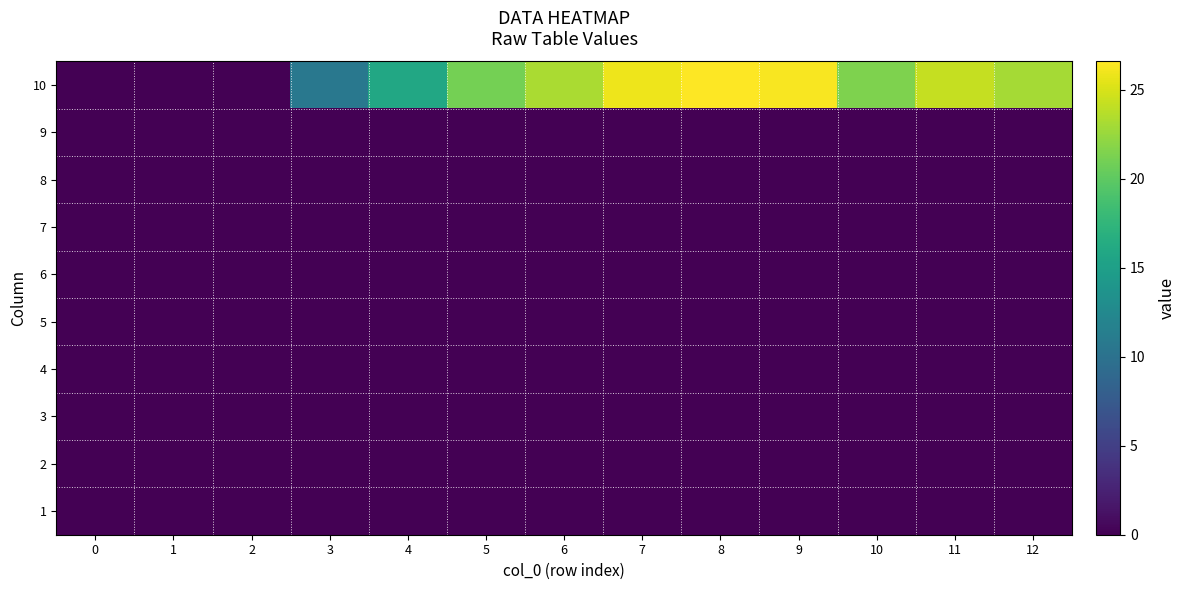

Reading right to left, extract all data points from this chart.

1: 12=0.0	11=0.0	10=0.0	9=0.0	8=0.0	7=0.0	6=0.0	5=0.0	4=0.0	3=0.0	2=0.0	1=0.0	0=0.0
2: 12=0.0	11=0.0	10=0.0	9=0.0	8=0.0	7=0.0	6=0.0	5=0.0	4=0.0	3=0.0	2=0.0	1=0.0	0=0.0
3: 12=0.0	11=0.0	10=0.0	9=0.0	8=0.0	7=0.0	6=0.0	5=0.0	4=0.0	3=0.0	2=0.0	1=0.0	0=0.0
4: 12=0.0	11=0.0	10=0.0	9=0.0	8=0.0	7=0.0	6=0.0	5=0.0	4=0.0	3=0.0	2=0.0	1=0.0	0=0.0
5: 12=0.0	11=0.0	10=0.0	9=0.0	8=0.0	7=0.0	6=0.0	5=0.0	4=0.0	3=0.0	2=0.0	1=0.0	0=0.0
6: 12=0.0	11=0.0	10=0.0	9=0.0	8=0.0	7=0.0	6=0.0	5=0.0	4=0.0	3=0.0	2=0.0	1=0.0	0=0.0
7: 12=0.0	11=0.0	10=0.0	9=0.0	8=0.0	7=0.0	6=0.0	5=0.0	4=0.0	3=0.0	2=0.0	1=0.0	0=0.0
8: 12=0.0	11=0.0	10=0.0	9=0.0	8=0.0	7=0.0	6=0.0	5=0.0	4=0.0	3=0.0	2=0.0	1=0.0	0=0.0
9: 12=0.0	11=0.0	10=0.0	9=0.0	8=0.0	7=0.0	6=0.0	5=0.0	4=0.0	3=0.0	2=0.0	1=0.0	0=0.0
10: 12=23.0	11=24.2	10=21.4	9=26.3	8=26.6	7=25.9	6=23.2	5=21.0	4=15.9	3=10.6	2=0.0	1=0.0	0=0.0